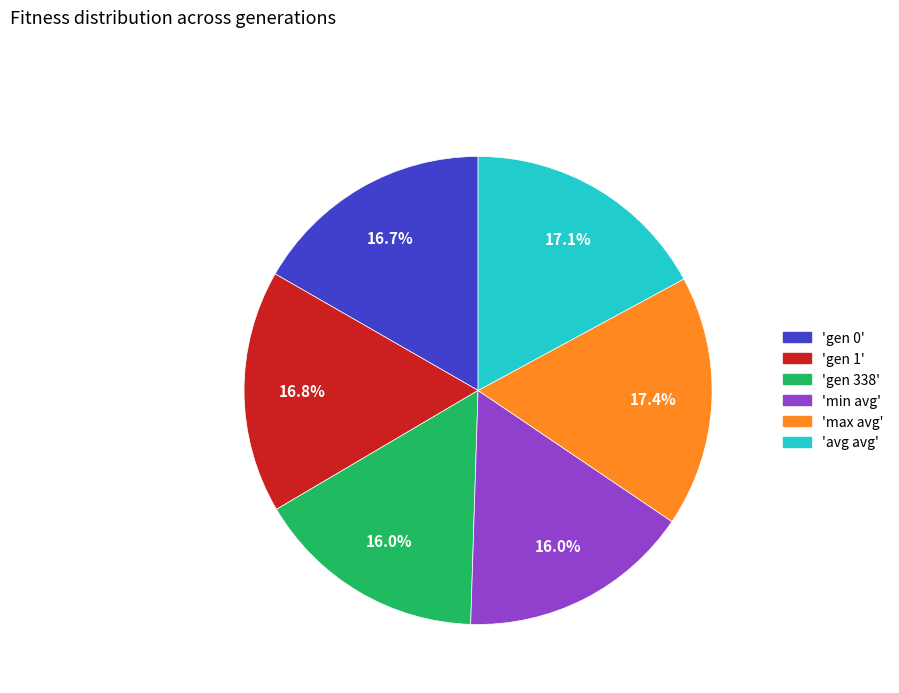

Is there any slice that represents more than half of the pie?

No